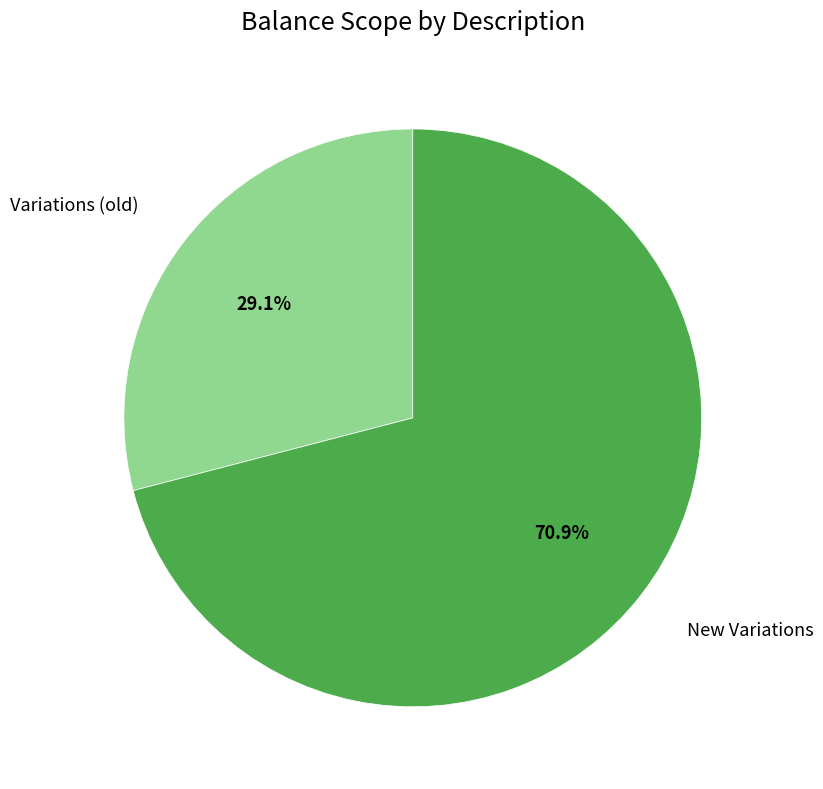

Which category accounts for the majority?

New Variations